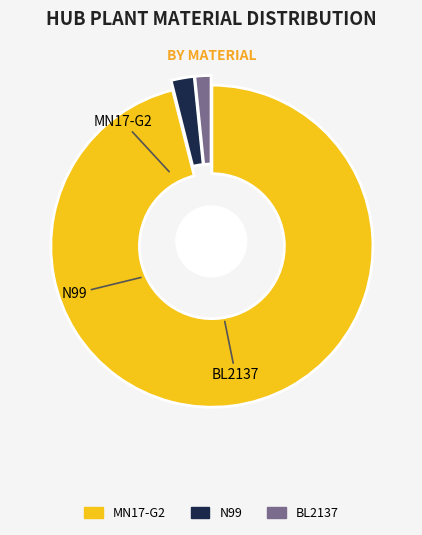

Rank the categories by value from highest to lowest.

MN17-G2, N99, BL2137